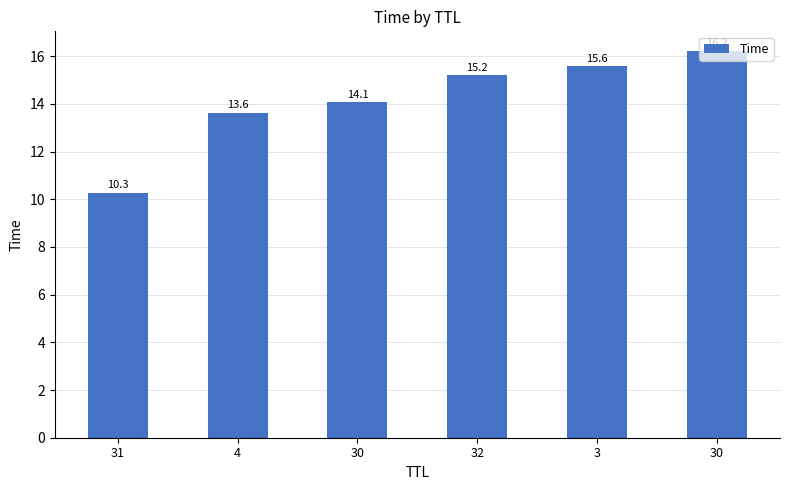

What is the difference between the maximum and minimum values?

6.0